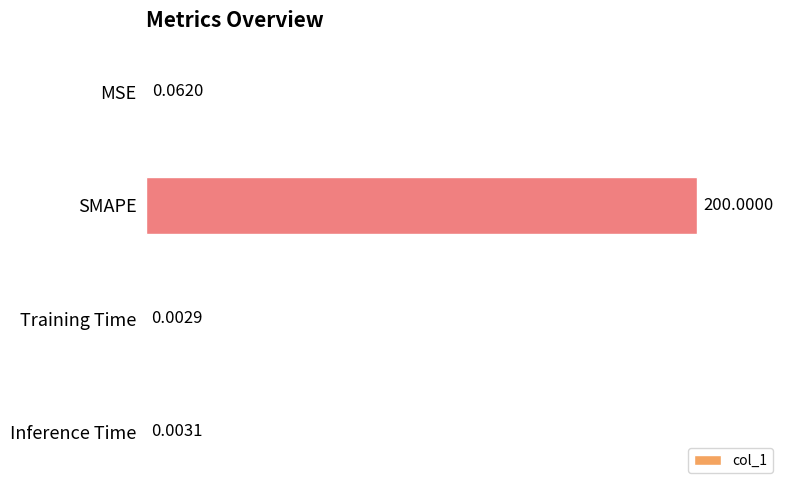

What is the maximum value shown in the chart?

200.0